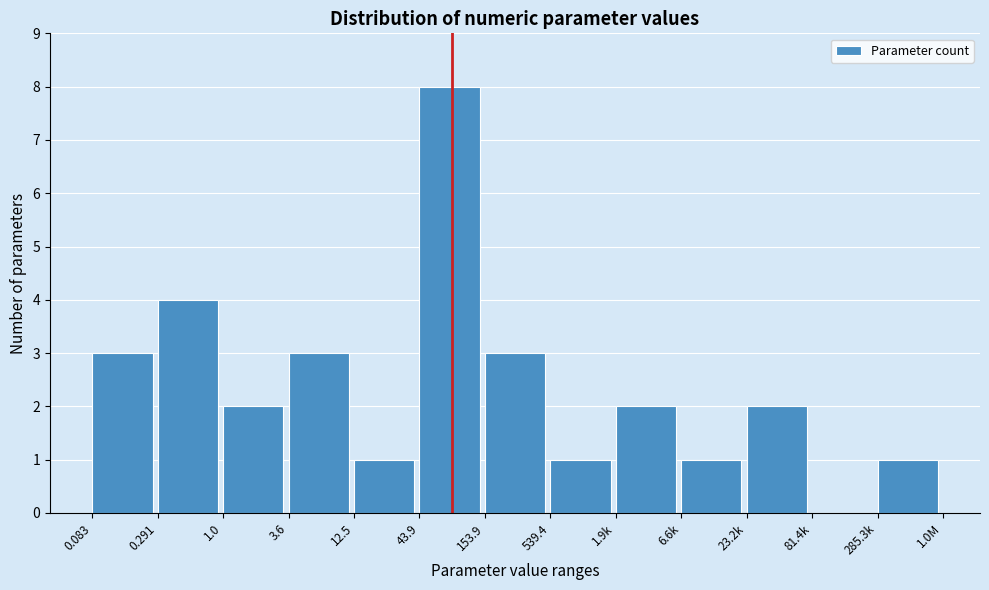

Reading left to right, transcribe all the data shown in this chart.

0.083=3	0.291=4	1.0=2	3.6=3	12.5=1	43.9=8	153.9=3	539.4=1	1.9k=2	6.6k=1	23.2k=2	81.4k=0	285.3k=1